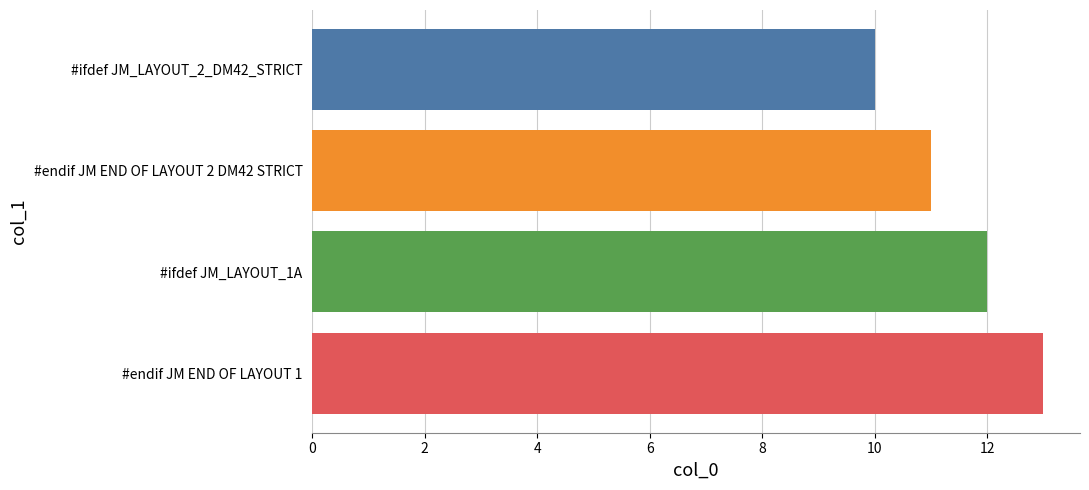

Reading top to bottom, what are all the values shown in this chart?

10	11	12	13